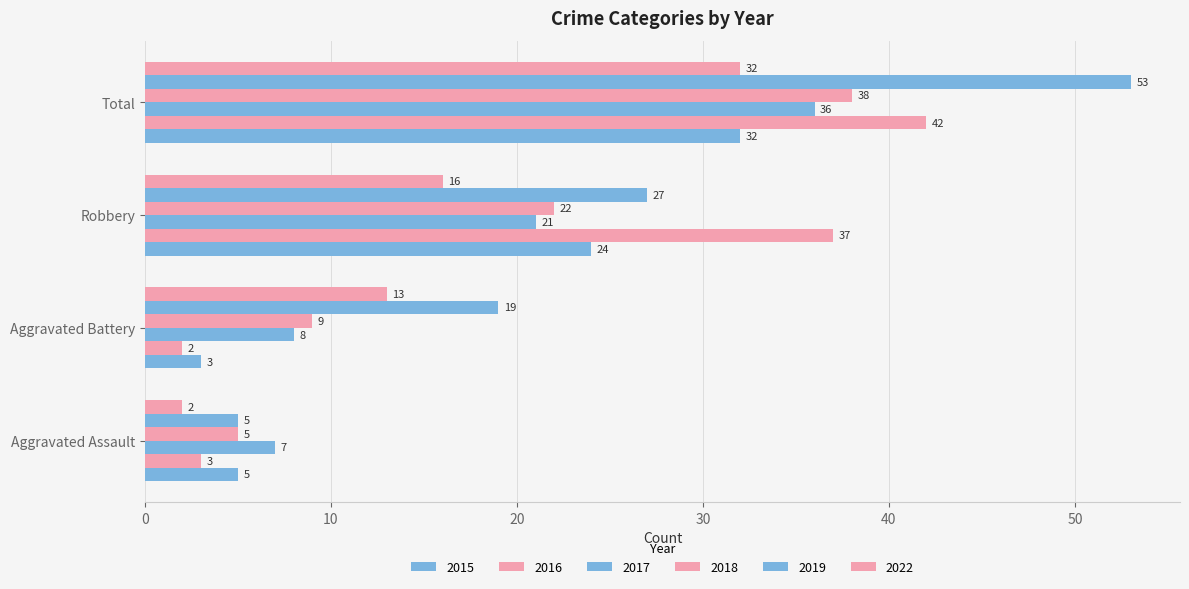

How many data points in 2015 are less than 24?

2